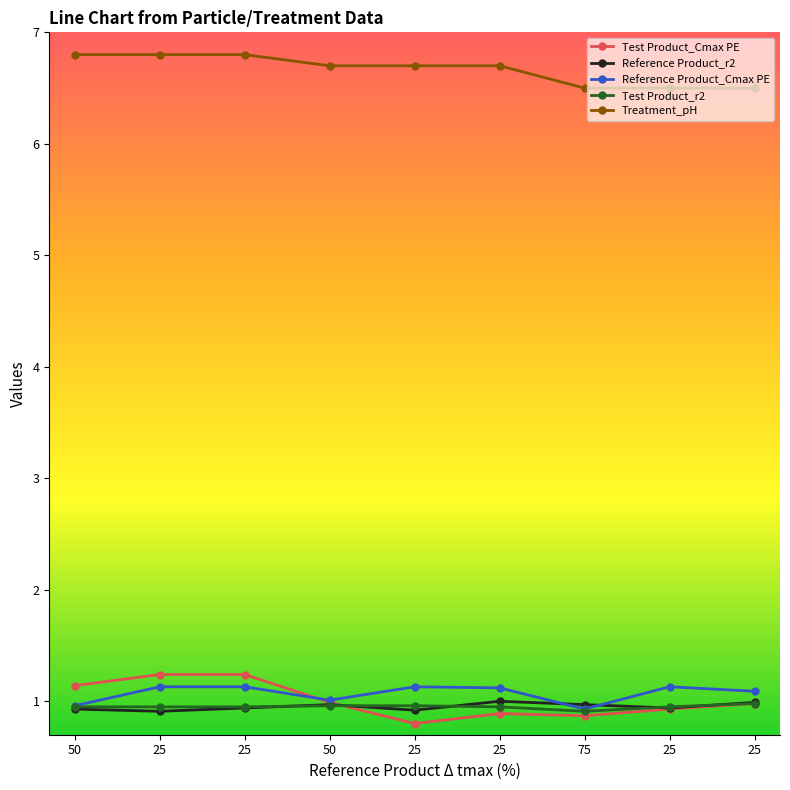

Reading left to right, extract all data points from this chart.

Test Product_Cmax PE: 1.1	1.2	1.2	1.0	0.8	0.9	0.9	0.9	1.0
Reference Product_r2: 0.9	0.9	0.9	1.0	0.9	1.0	1.0	0.9	1.0
Reference Product_Cmax PE: 1.0	1.1	1.1	1.0	1.1	1.1	0.9	1.1	1.1
Test Product_r2: 0.9	0.9	0.9	1.0	1.0	0.9	0.9	0.9	1.0
Treatment_pH: 6.8	6.8	6.8	6.7	6.7	6.7	6.5	6.5	6.5